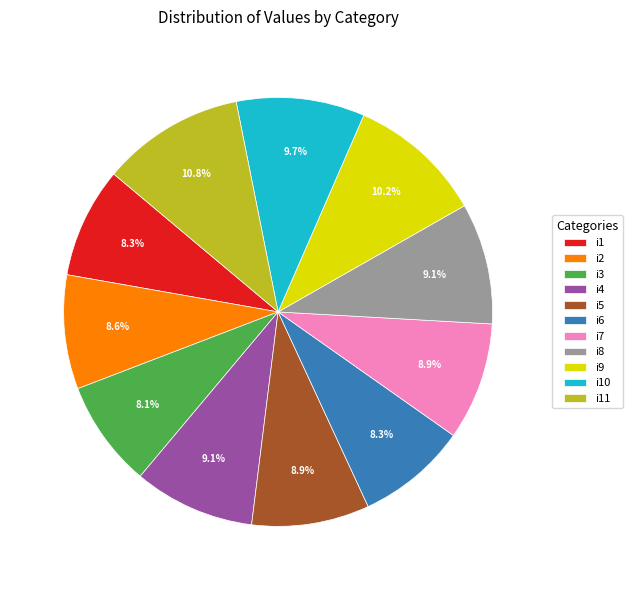

Which category has the biggest portion of the pie?

i11